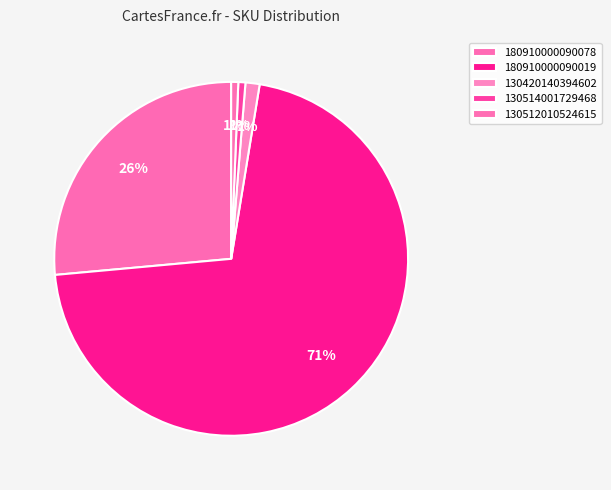

Does 180910000090019 account for over 50% of the chart?

Yes